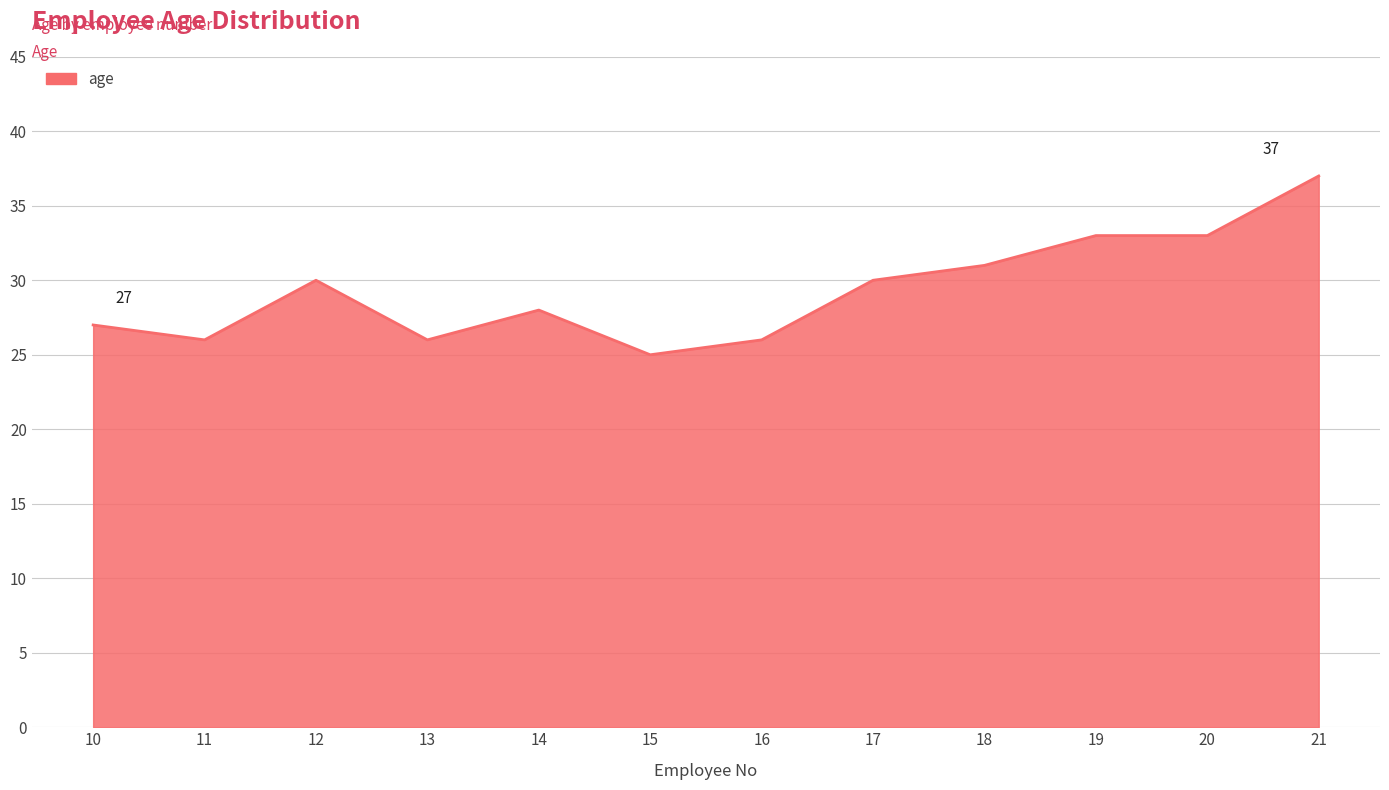

What is the change in value from 15 to 21?

+12